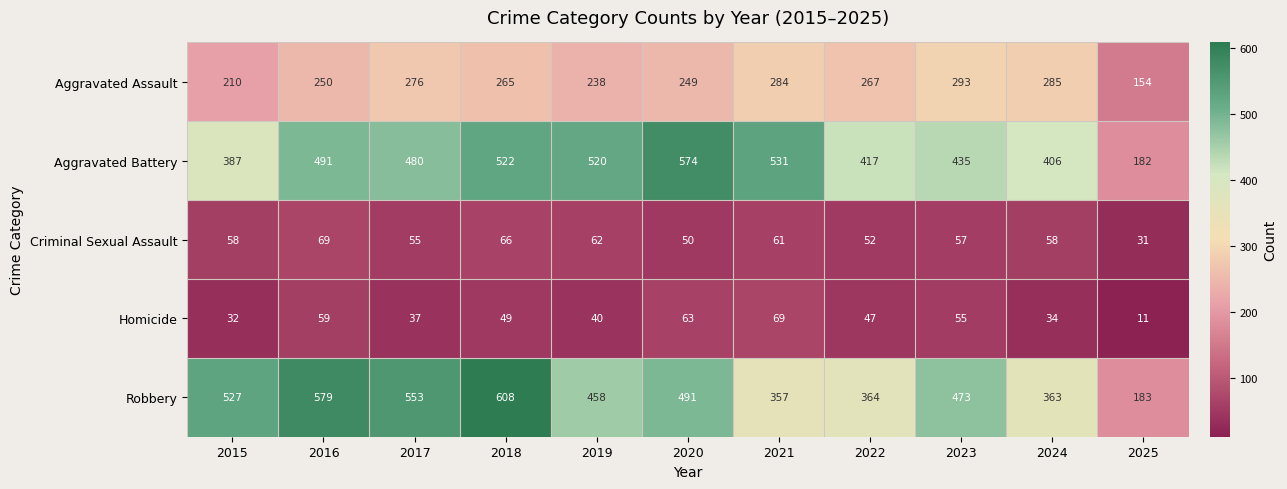

The Criminal Sexual Assault series shows 50 at 2020. True or false?

True